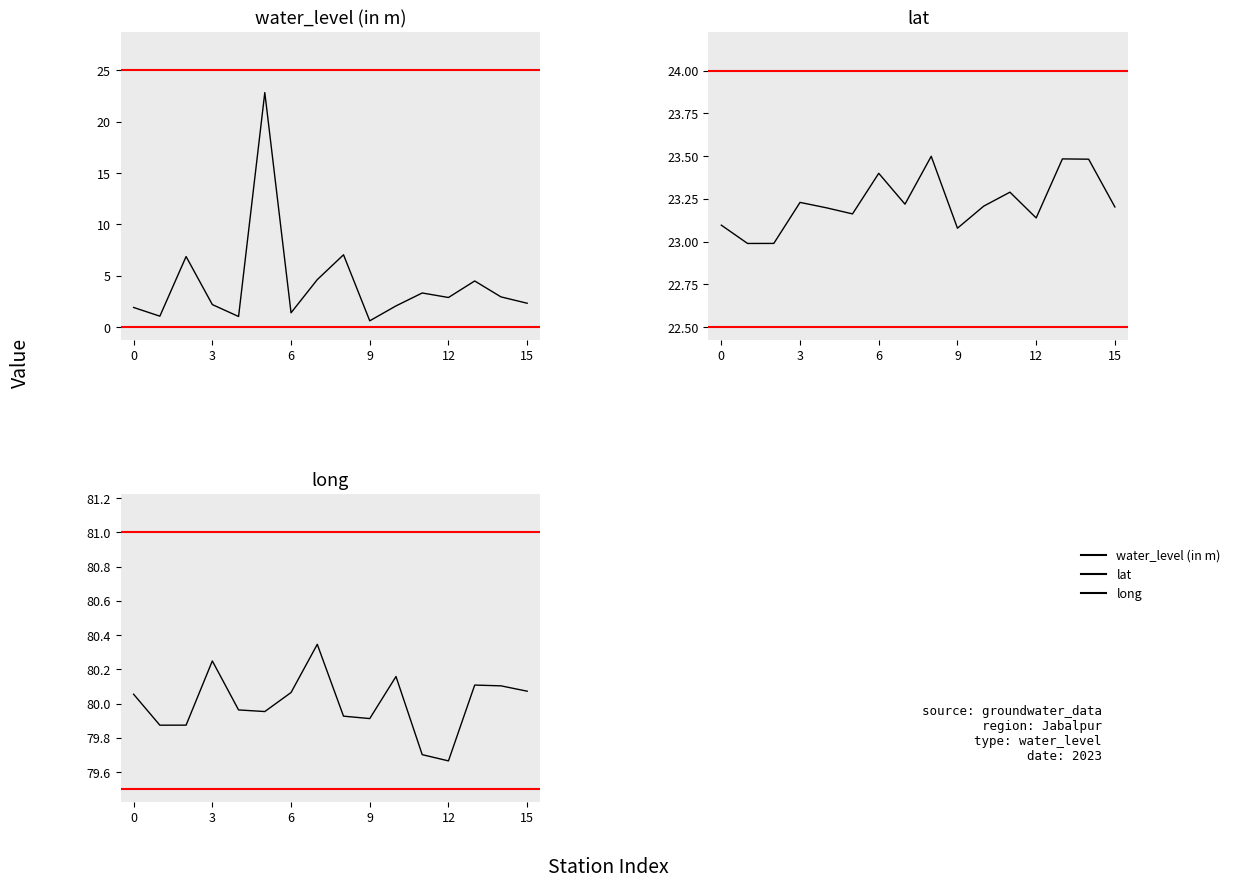

How many lines are shown in the chart?

3